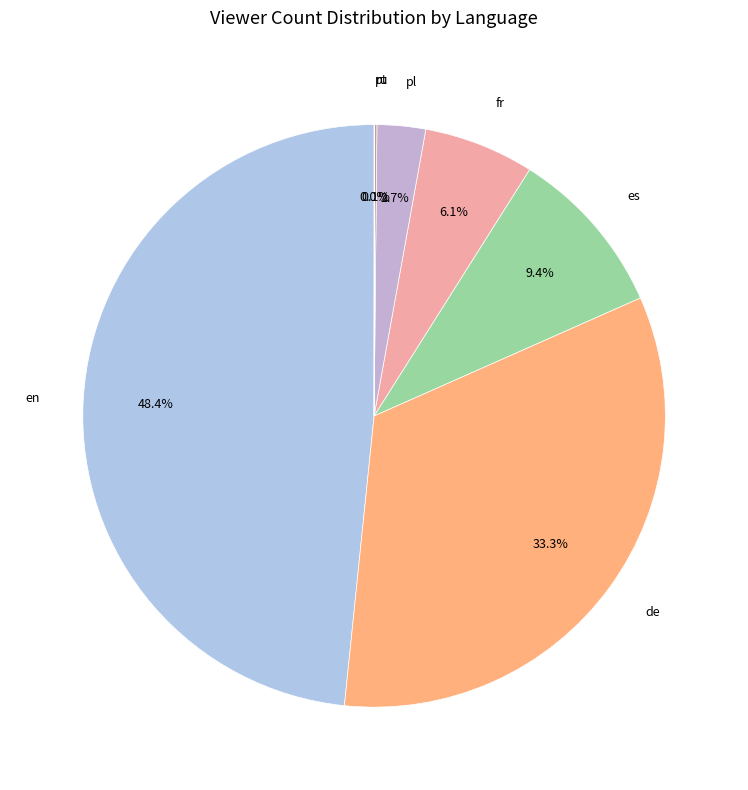

Does any single category account for the majority?

No